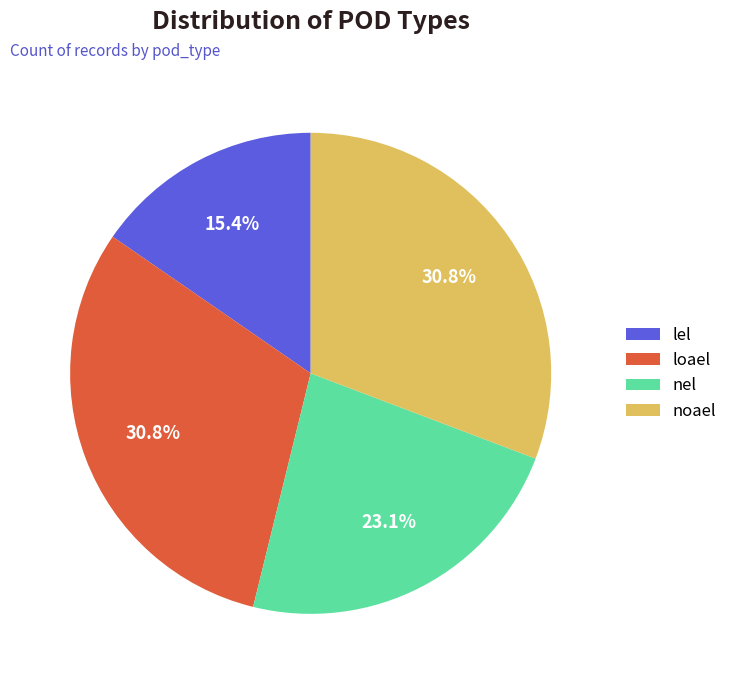

Do loael and nel together represent more than half of the pie?

Yes